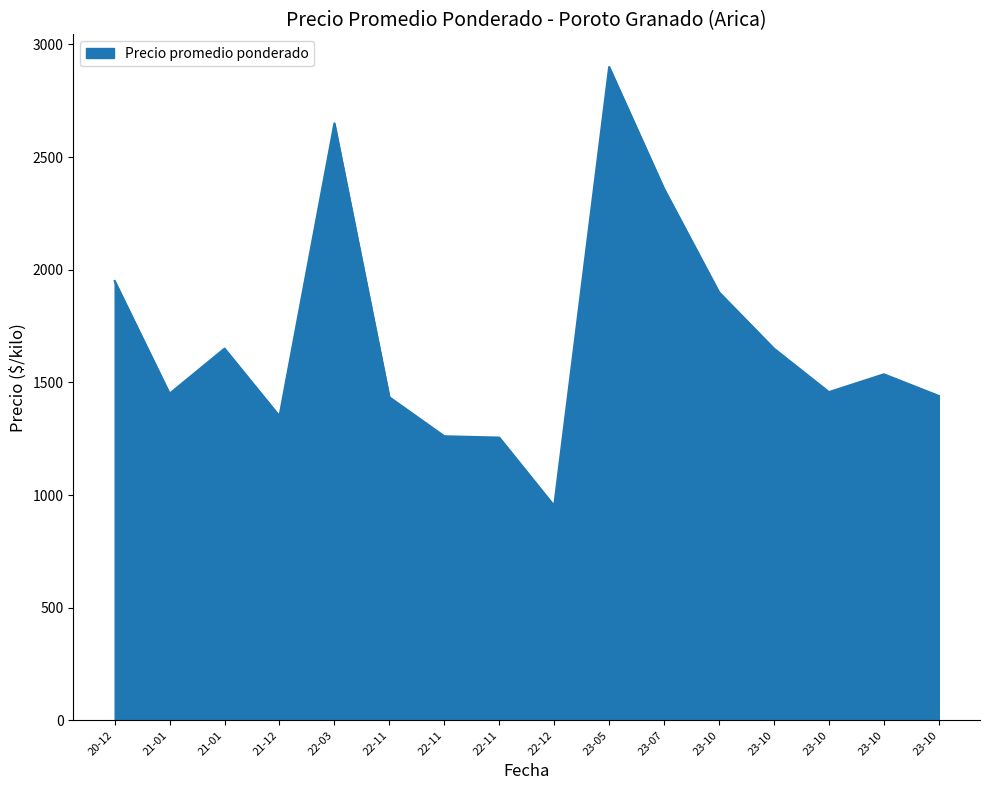

Does the chart have visible grid lines?

No